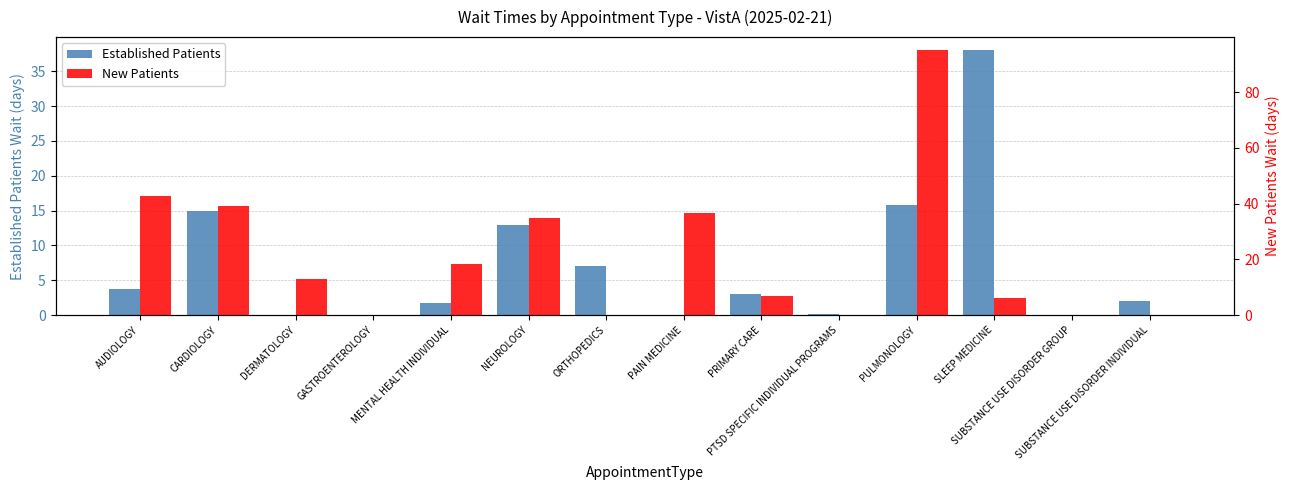

What is the difference between the Established Patients values at SUBSTANCE USE DISORDER INDIVIDUAL and MENTAL HEALTH INDIVIDUAL?

0.3